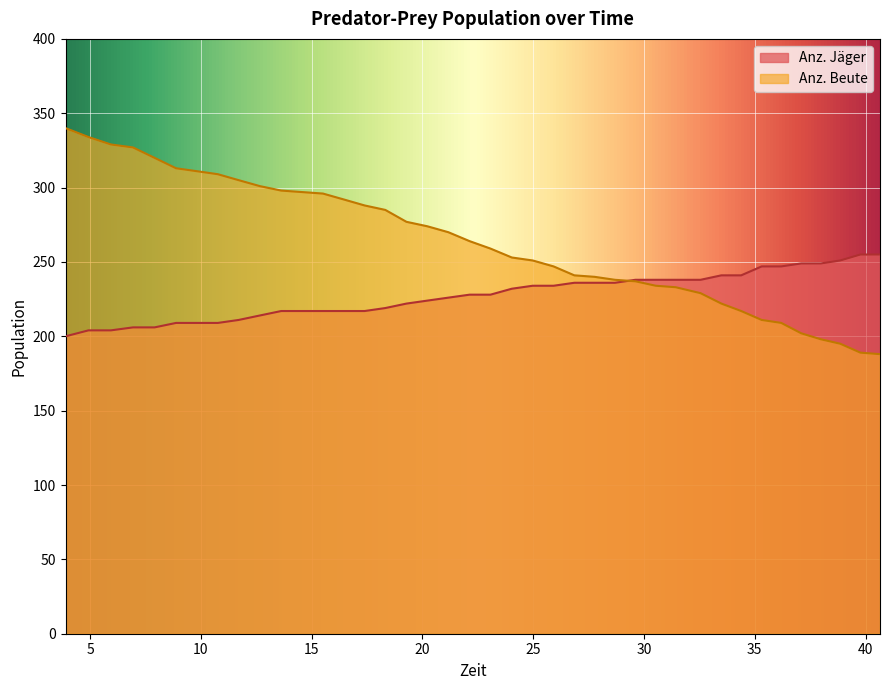

List the series in order of their peak value, highest first.

Anz. Beute, Anz. Jäger